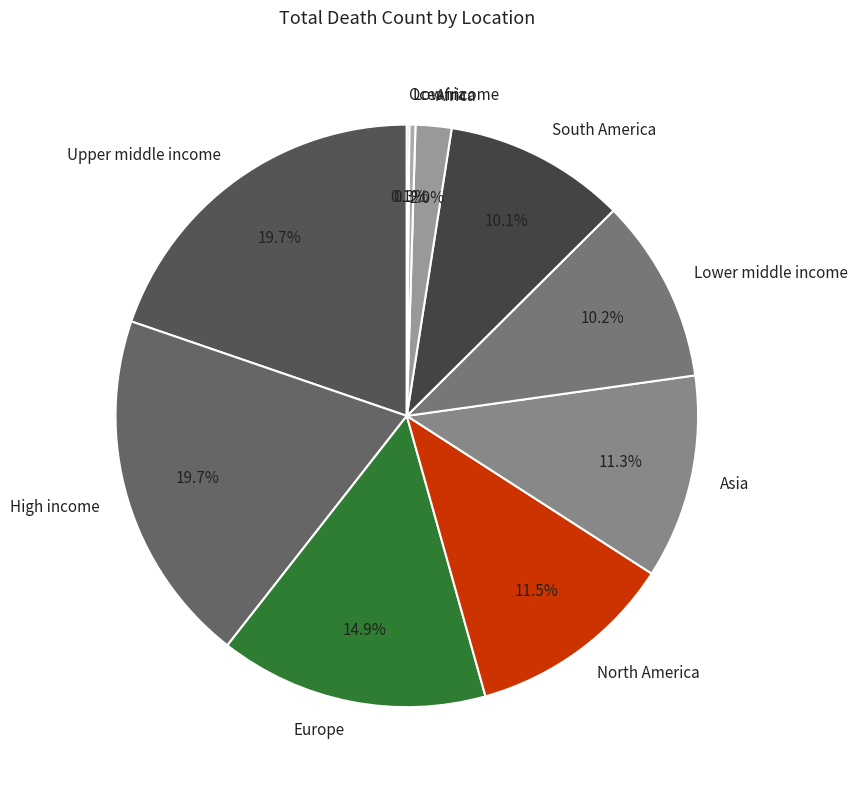

Does South America account for over 50% of the chart?

No